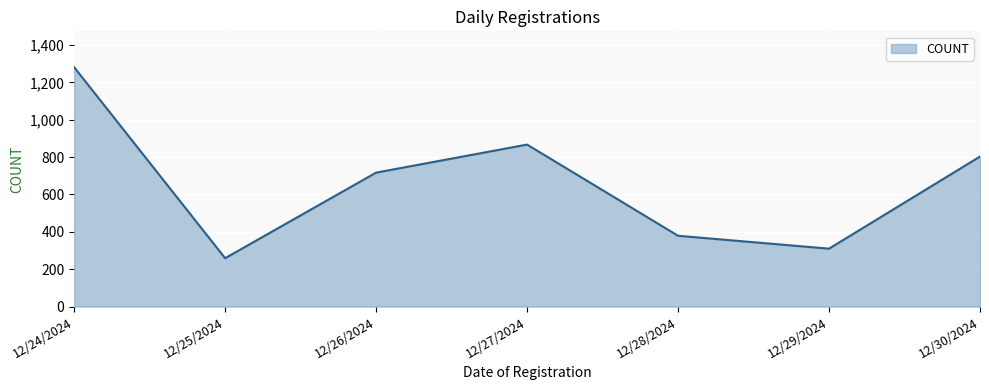

What is the average value?

659